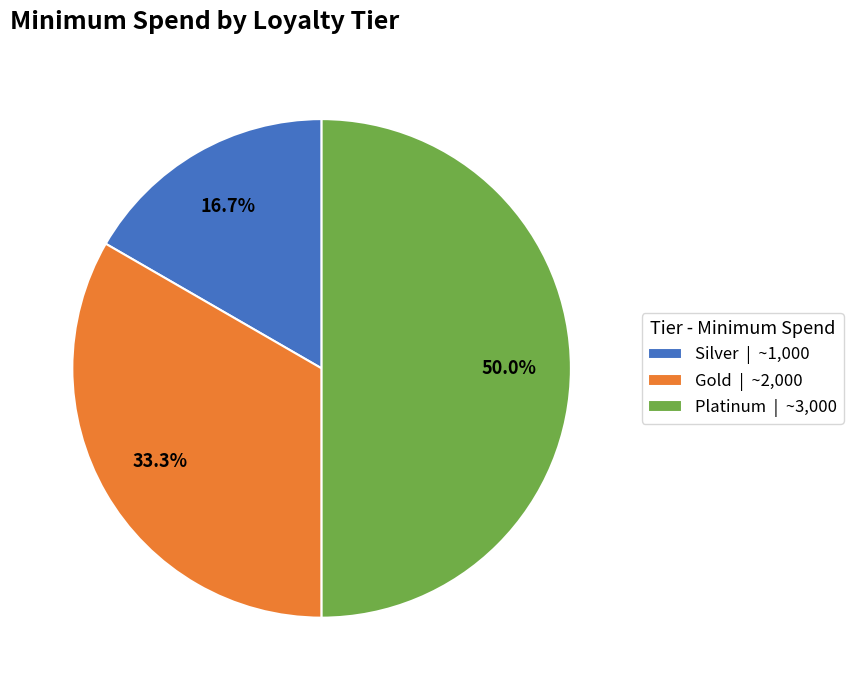

Does Silver | ~1,000 represent more than half of the total?

No